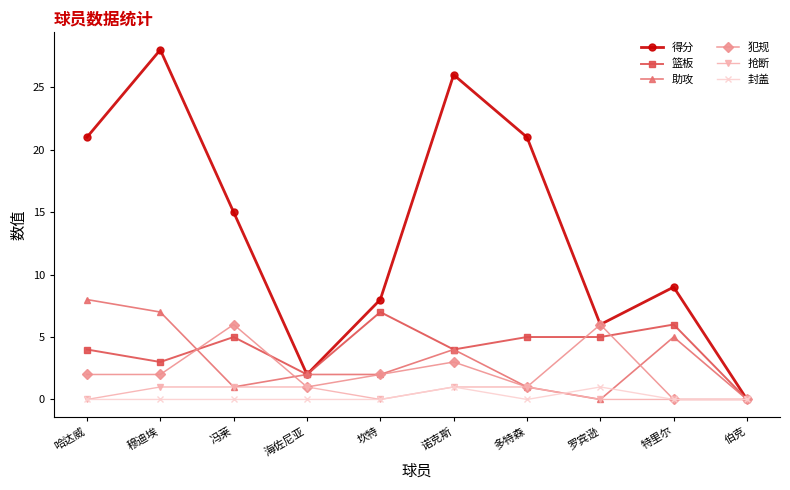

True or false: 助攻 has more than 1 interior local peaks.

True